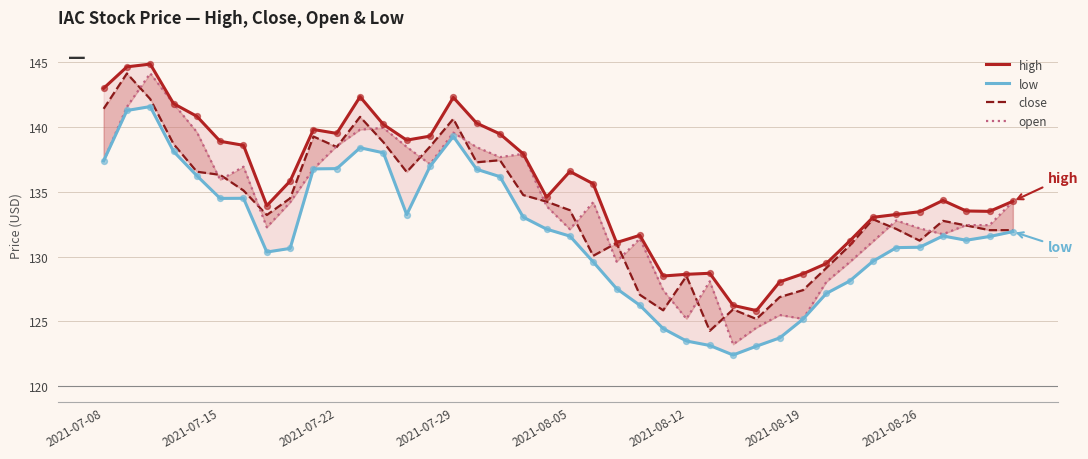

Which series reaches the minimum Y coordinate?

low